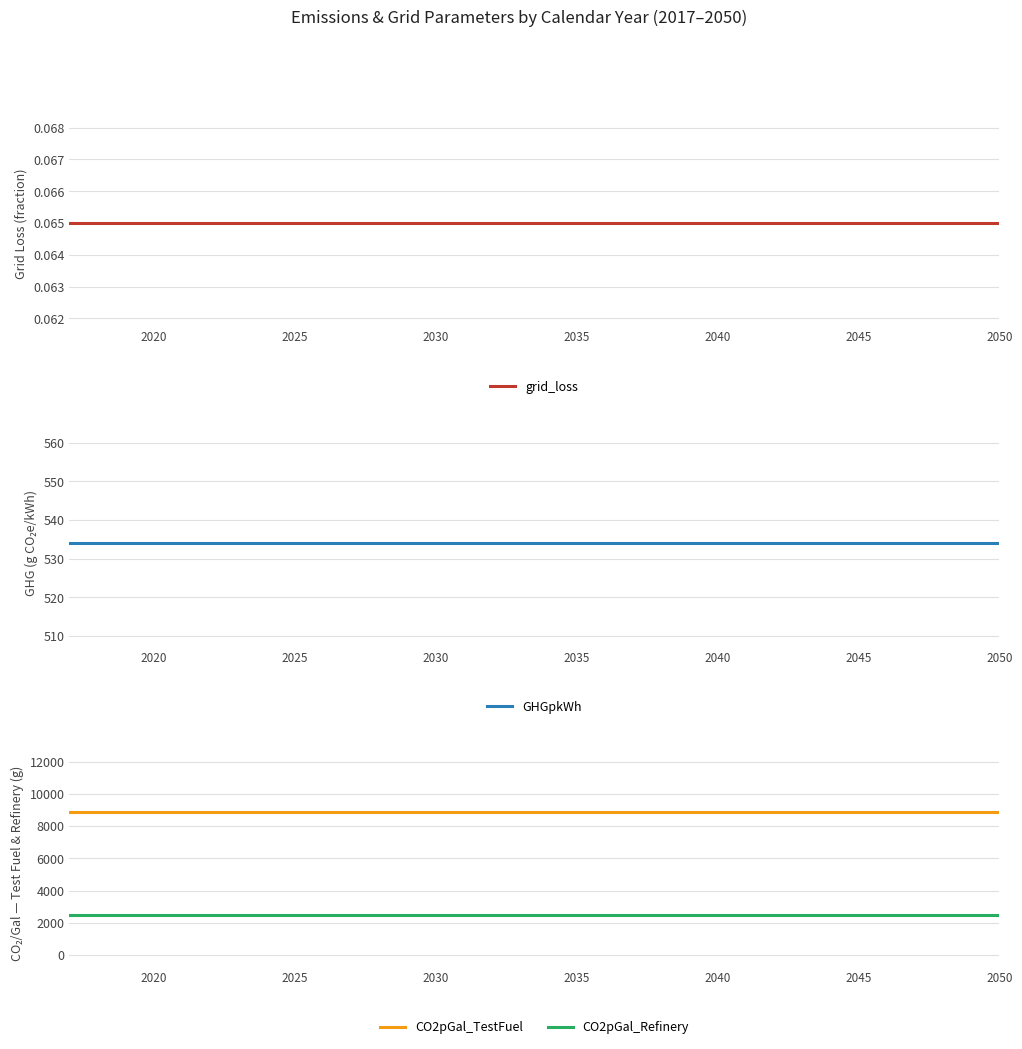

The CO2pGal_TestFuel series shows 8887 at 2020. True or false?

True